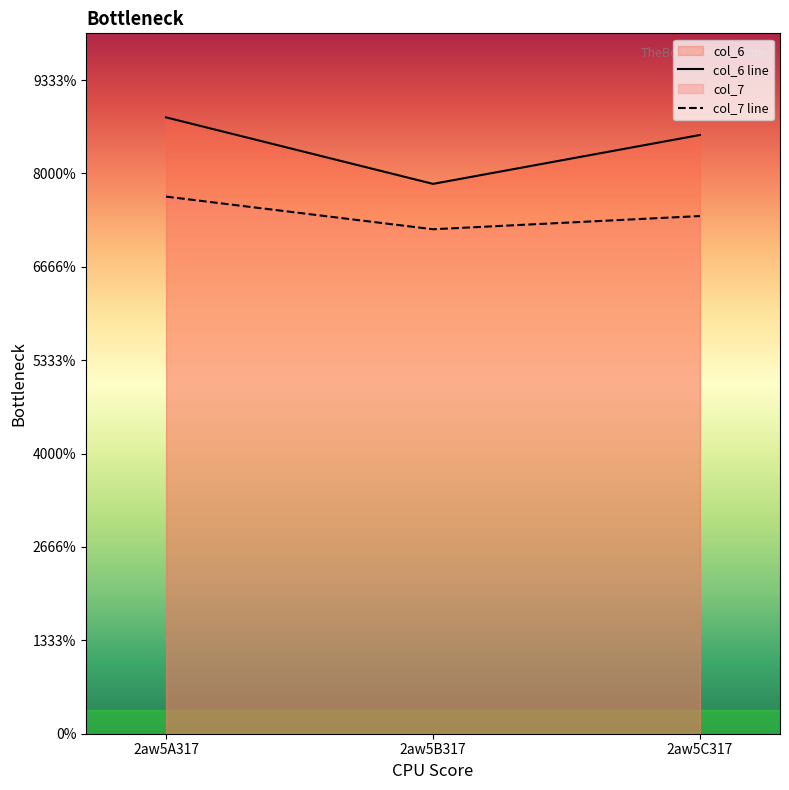

How many series are shown in this chart?

2